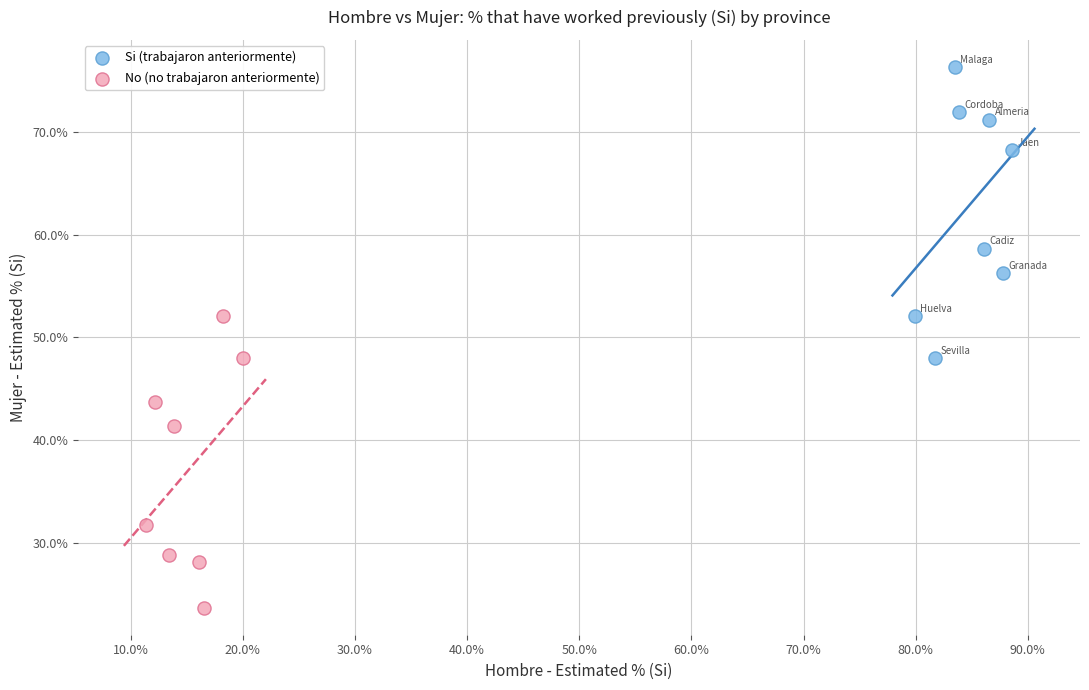

Which series reaches the minimum Y coordinate?

No (no trabajaron anteriormente)